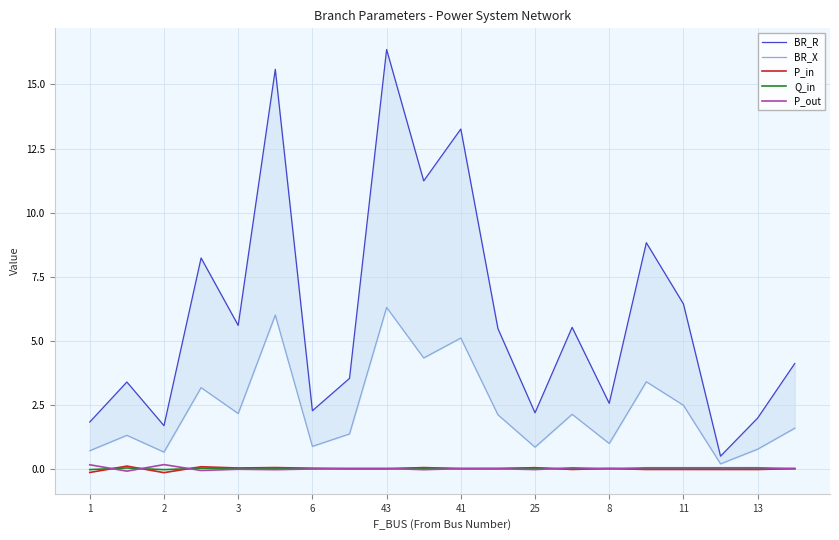

What is the highest value of the P_in series?

0.1